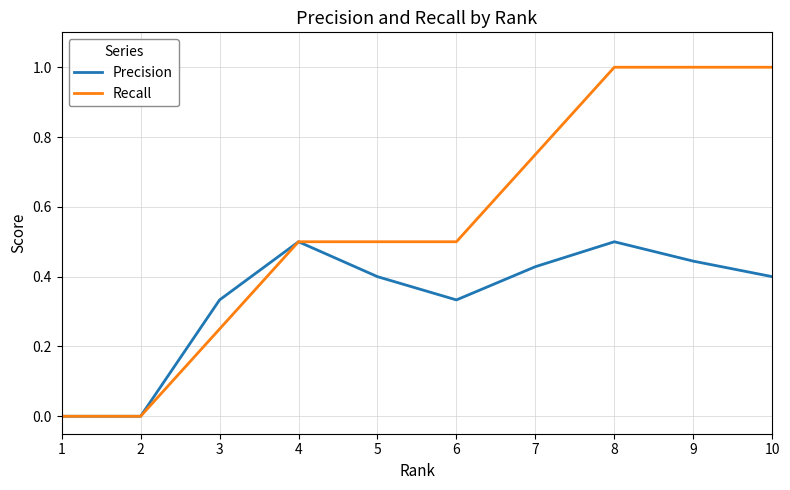

How many series are shown in this chart?

2